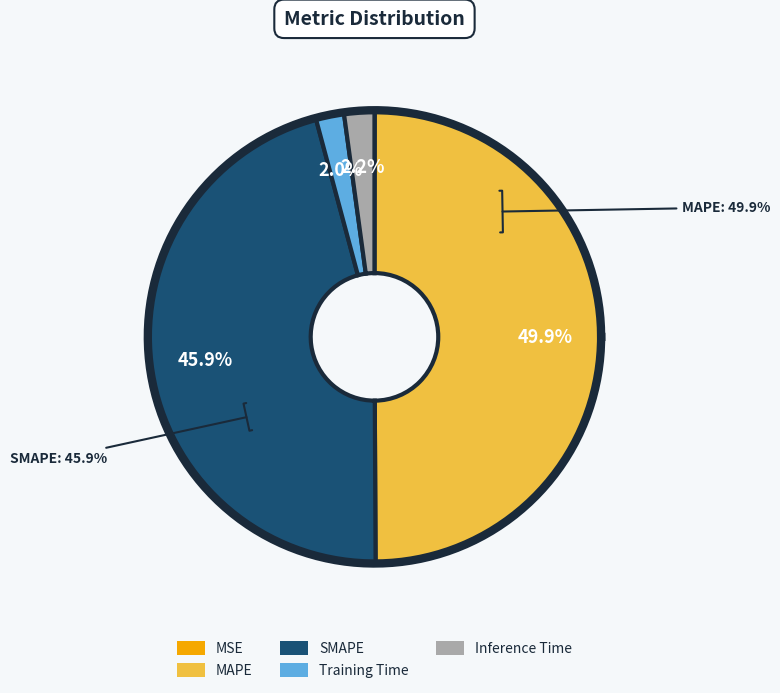

Count the number of slices in the pie.

5